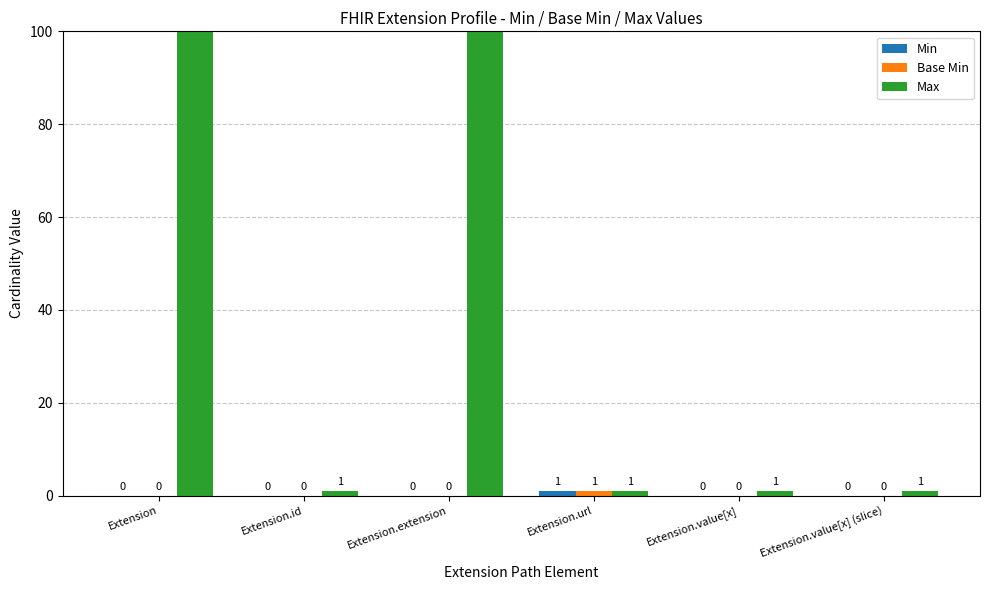

What is the total value across all series at Extension?

999